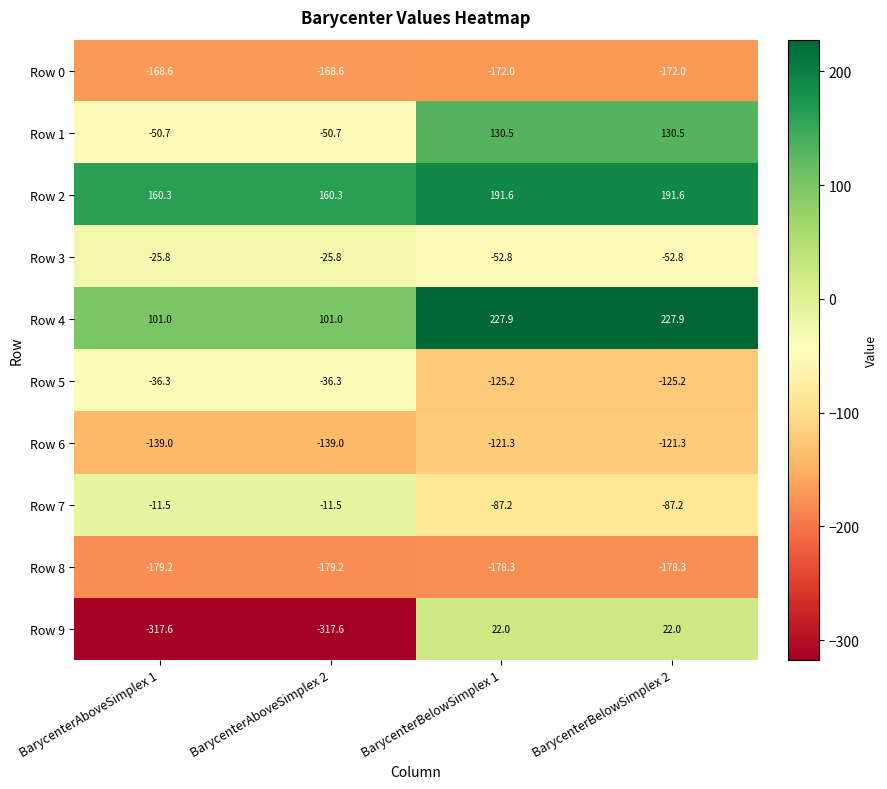

At which label does Row 4 first exceed 227?

BarycenterBelowSimplex 1